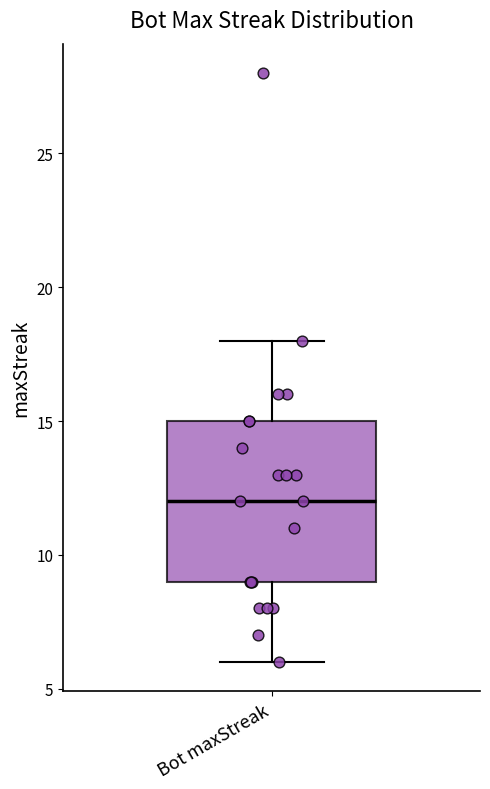

Where does the median line of the box for Bot maxStreak sit on the y-axis? The values are not printed on the chart, so give them approximately, as read against the axis.

12